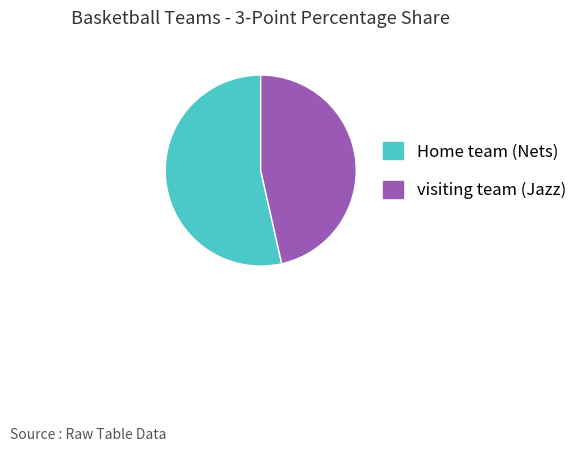

How many segments does this pie chart have?

2